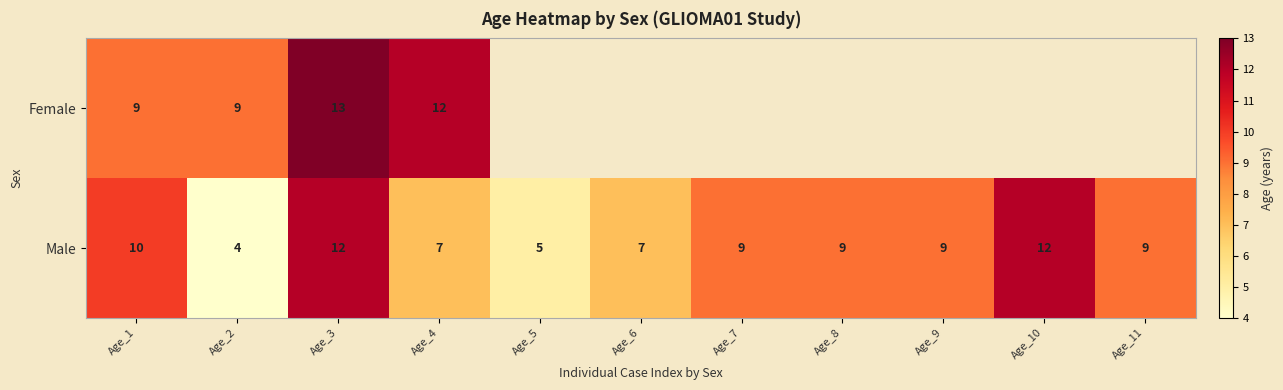

At which label does Male first exceed 9?

Age_1